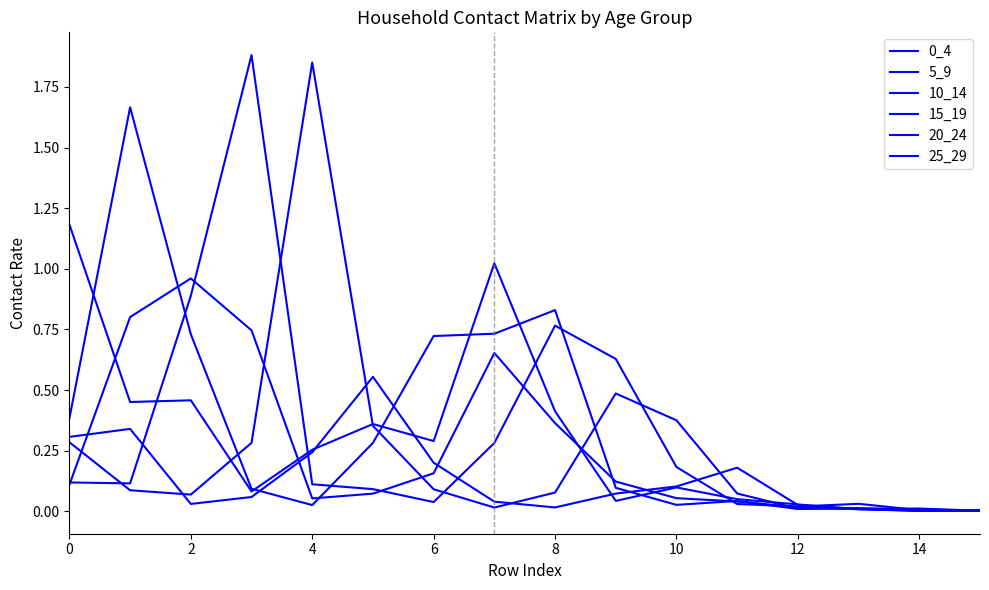

Is this an area chart (filled region under the line)?

No